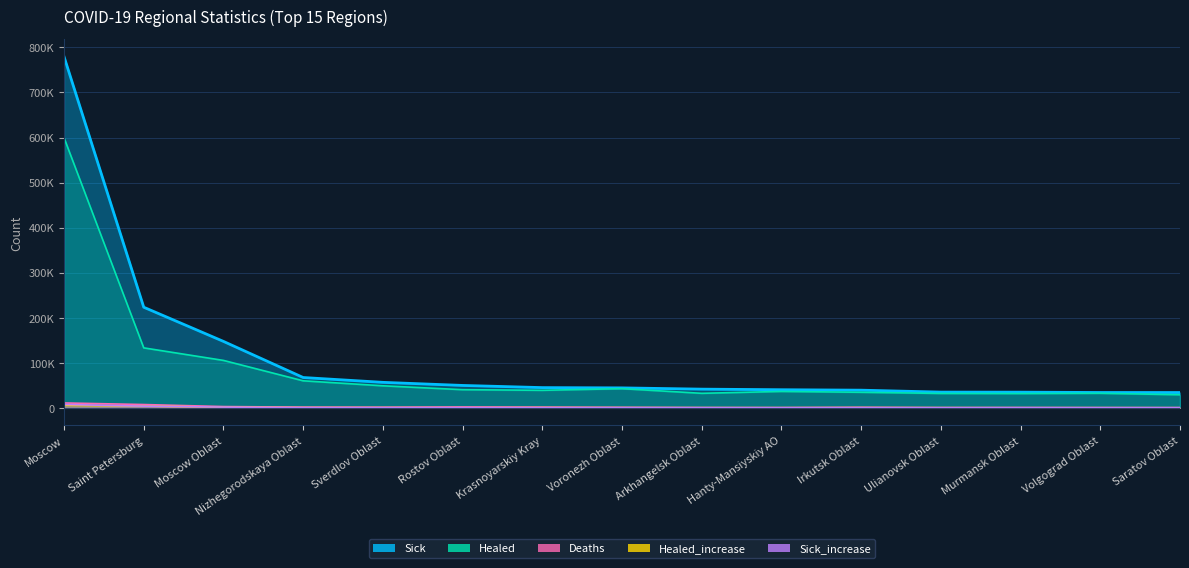

What are all the series names shown in the legend?

Sick, Healed, Deaths, Healed_increase, Sick_increase